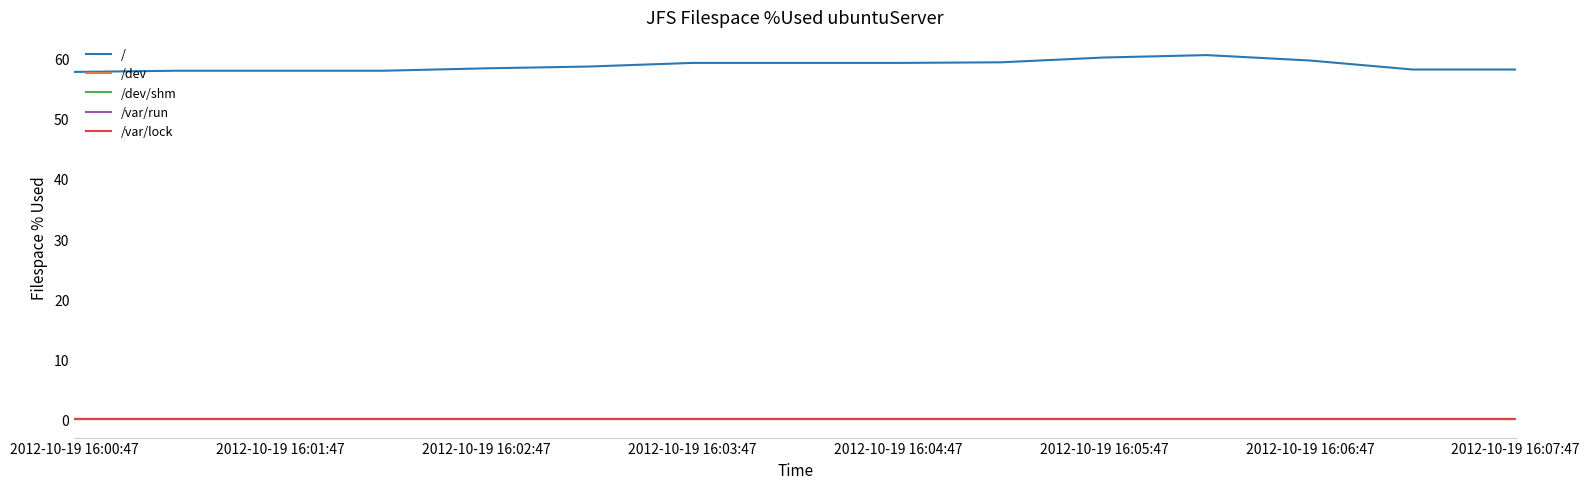

True or false: /dev/shm and / cross at least once.

False